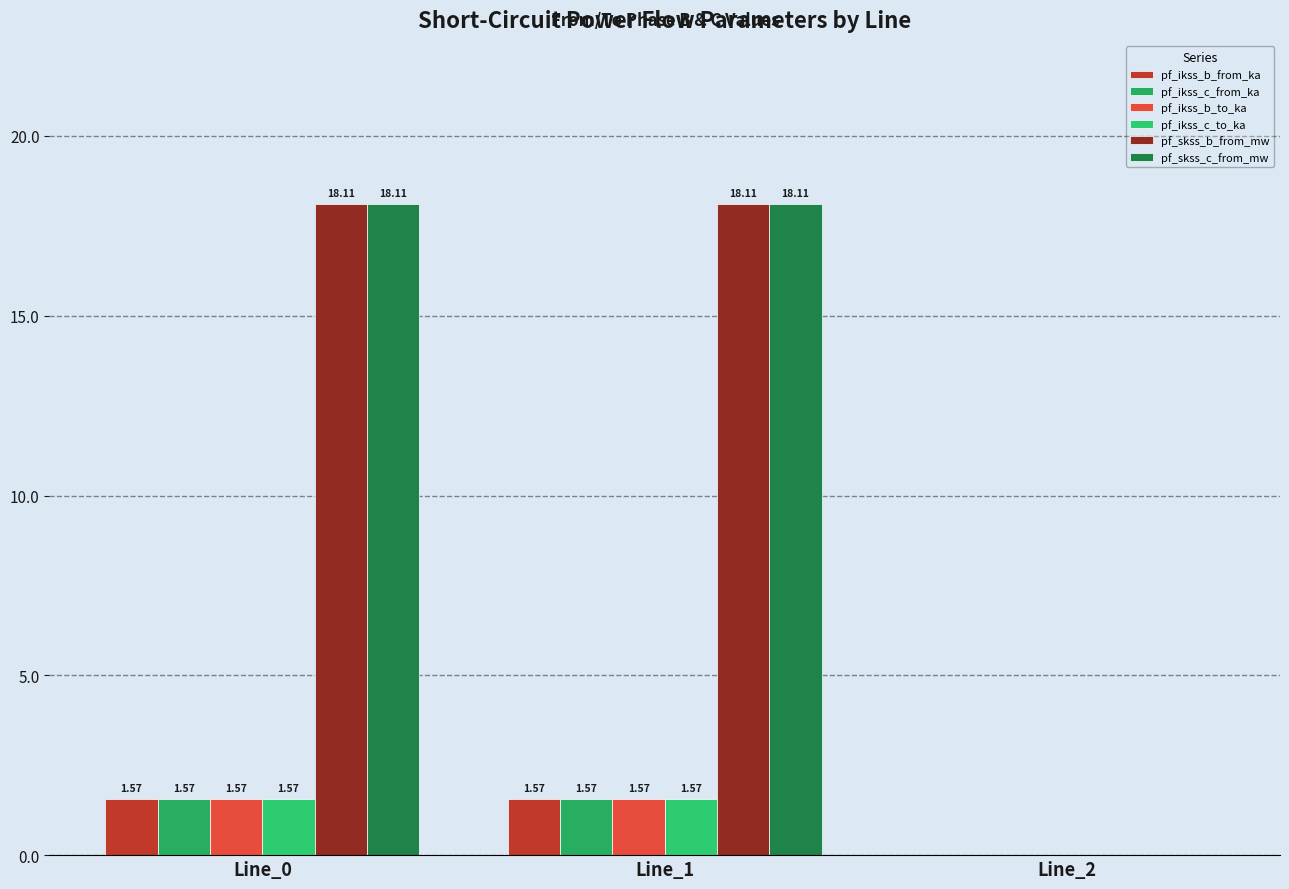

Which series has the widest spread of values?

pf_skss_b_from_mw